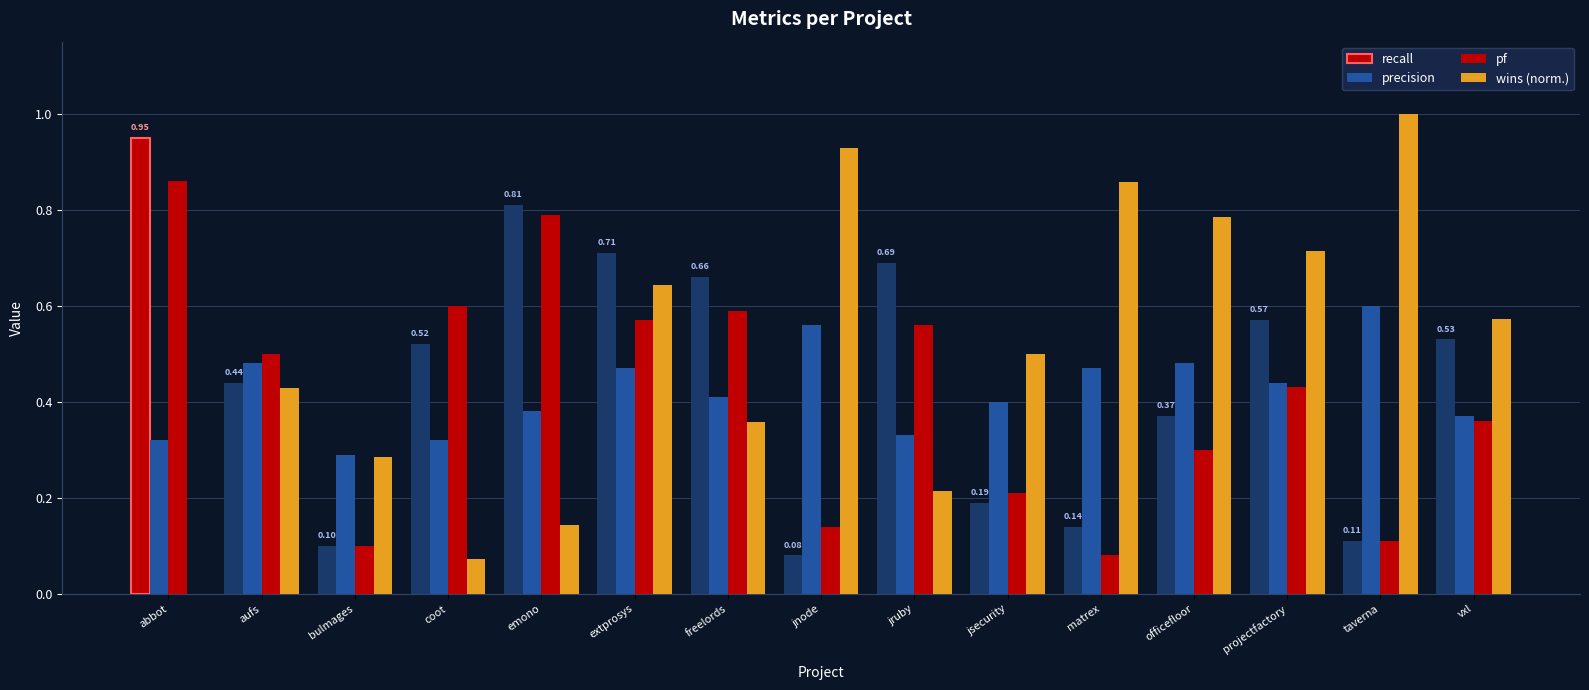

Are the bars horizontal?

No